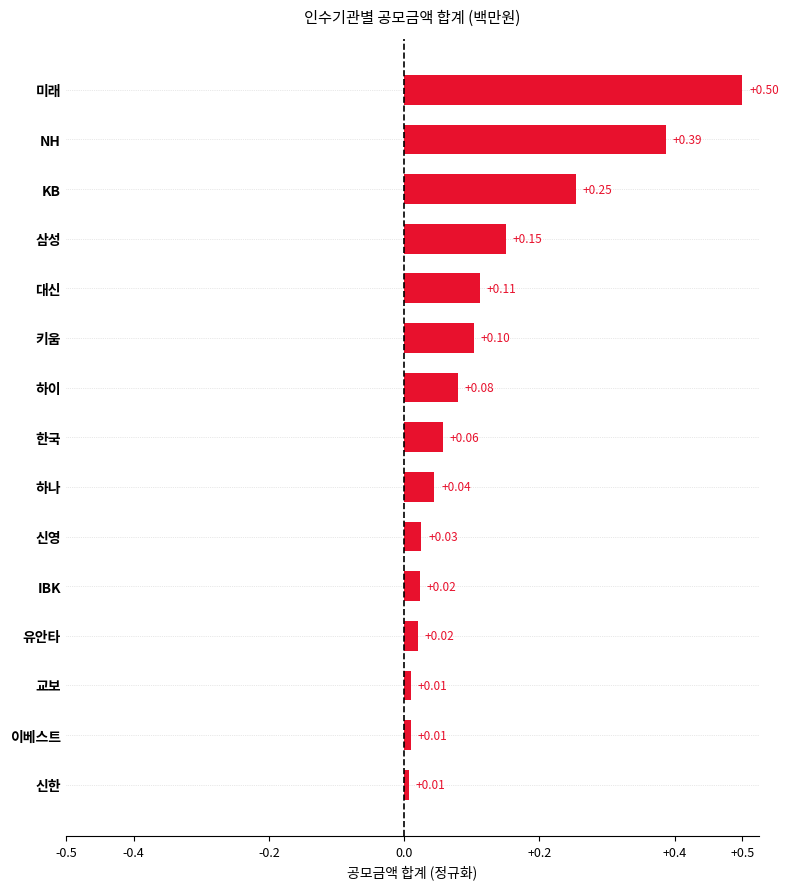

Which has a higher value, 삼성 or 한국?

삼성